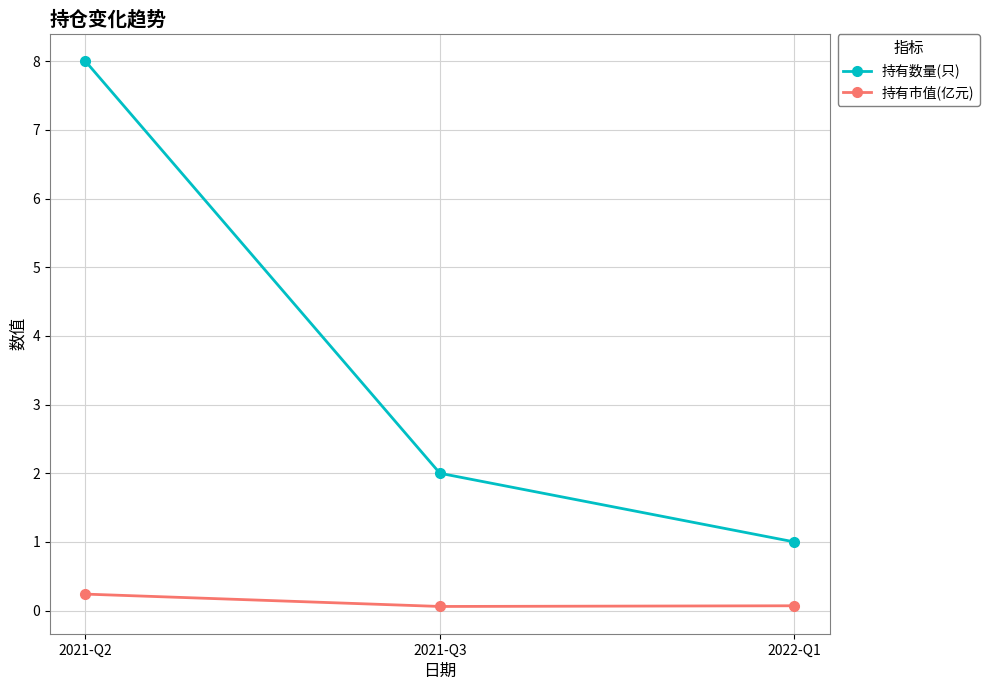

At which category does the chart reach its peak across all series?

2021-Q2